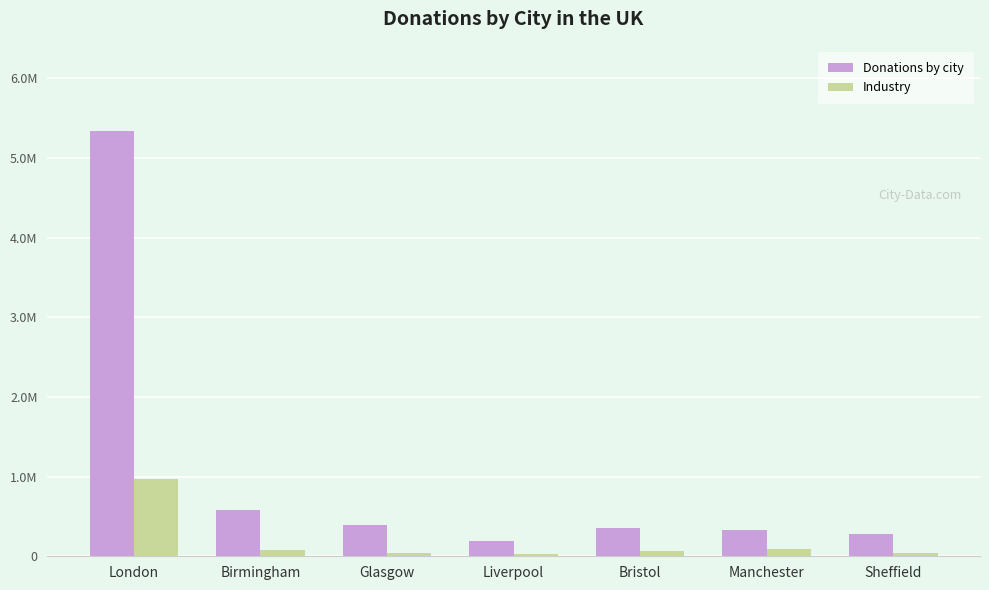

What is the spread (max minus min) of values at Bristol?

282140